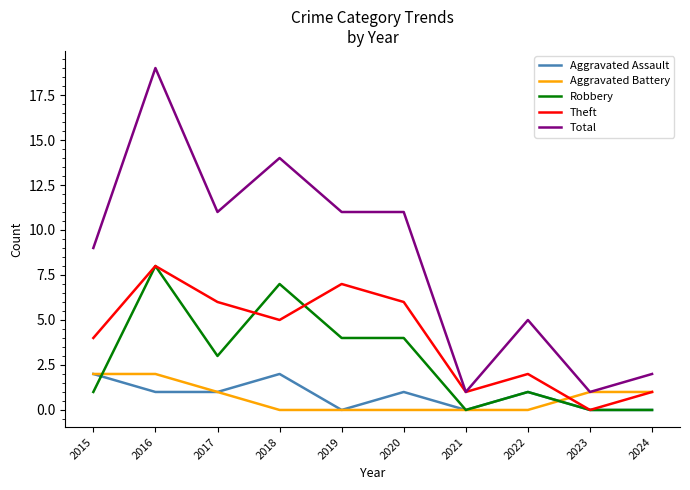

Between 2020 and 2021, which series saw the biggest shift?

Total